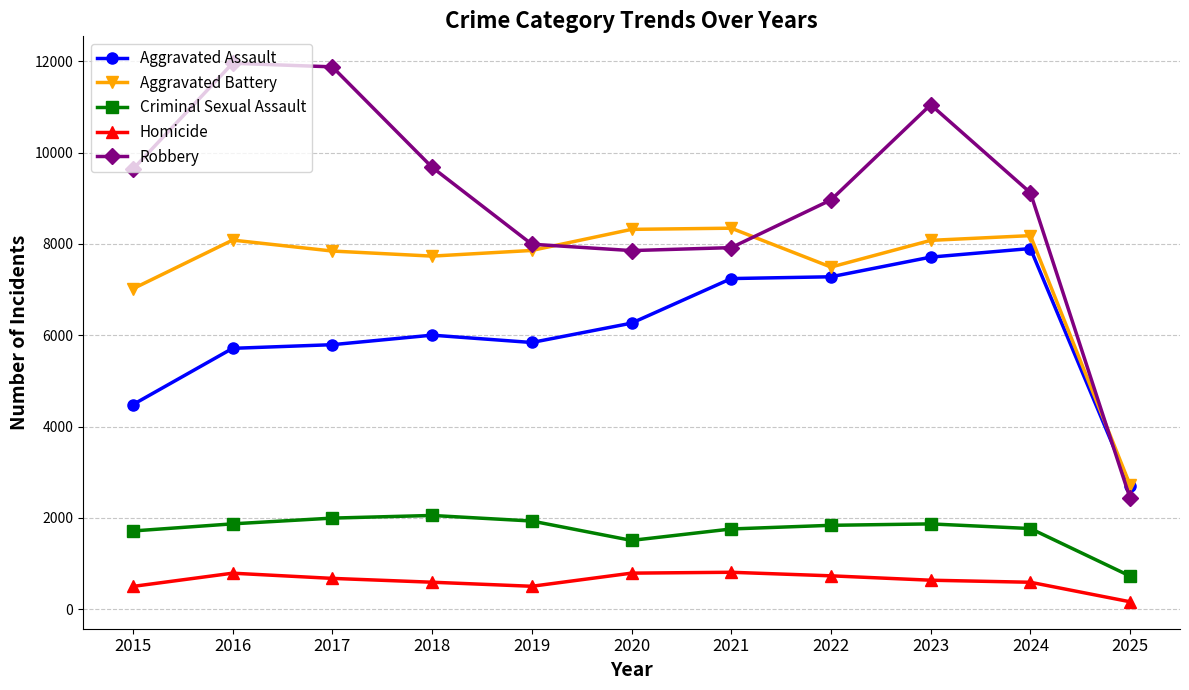

What value does the Aggravated Battery series have at 2018?

7734